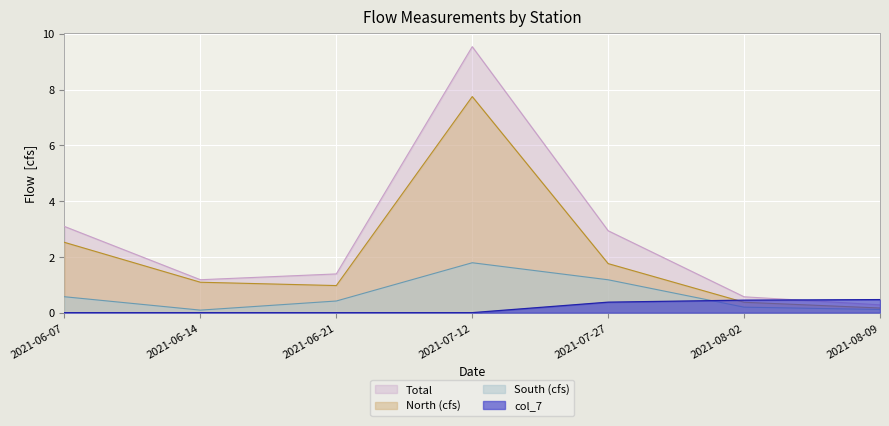

What is the label of the 4th point from the left?

2021-07-12